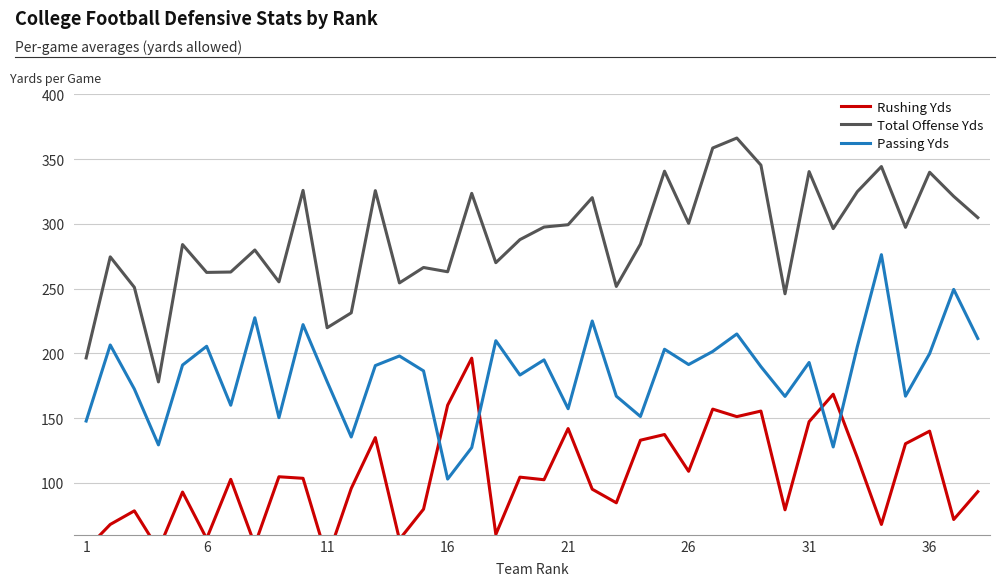

Reading left to right, what are all the values shown in this chart?

Rushing Yds: 48.8	68.0	78.5	48.6	93.0	57.0	102.8	52.3	104.8	103.6	41.6	95.8	135.0	56.4	79.8	160.0	196.3	60.3	104.5	102.5	142.0	95.2	84.7	133.0	137.4	109.0	157.0	151.2	155.5	79.3	147.3	168.5	119.6	68.0	130.3	140.0	71.8	93.3
Total Offense Yds: 196.5	274.5	251.0	178.0	284.0	262.5	262.8	279.8	255.2	325.8	219.8	231.3	325.6	254.4	266.3	263.0	323.5	270.0	287.8	297.5	299.3	320.2	251.7	284.3	340.6	300.4	358.5	366.2	345.3	246.0	340.3	296.3	324.8	344.2	297.3	339.8	321.2	304.8
Passing Yds: 147.8	206.5	172.5	129.4	191.0	205.5	160.0	227.5	150.4	222.2	178.2	135.5	190.6	198.0	186.5	103.0	127.3	209.8	183.3	195.0	157.3	225.0	167.0	151.3	203.2	191.4	201.5	215.0	189.8	166.8	193.0	127.8	205.2	276.2	167.0	199.8	249.4	211.5